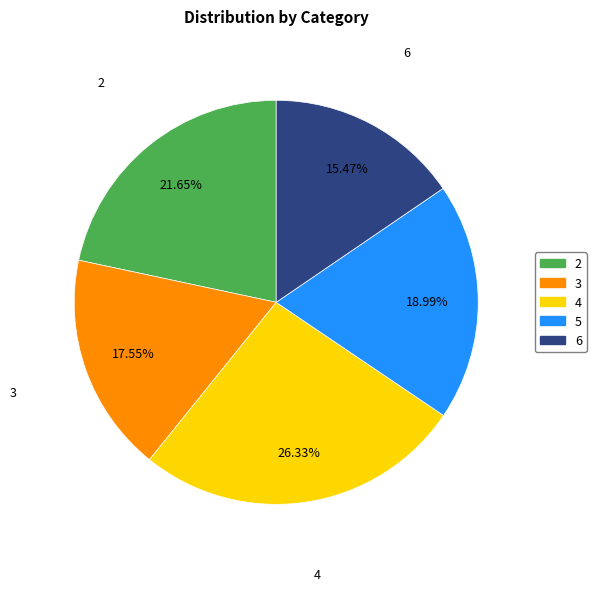

What is the ratio of the value at 4 to the value at 6?

1.7